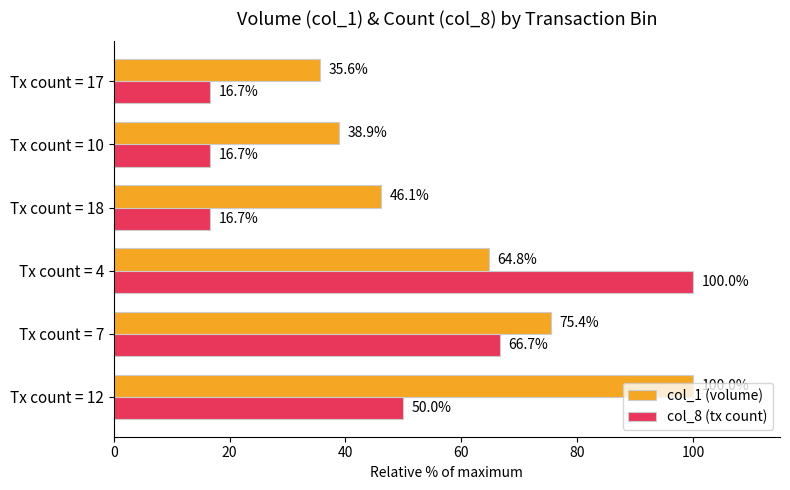

At which category is the sum across all series the highest?

Tx count = 4